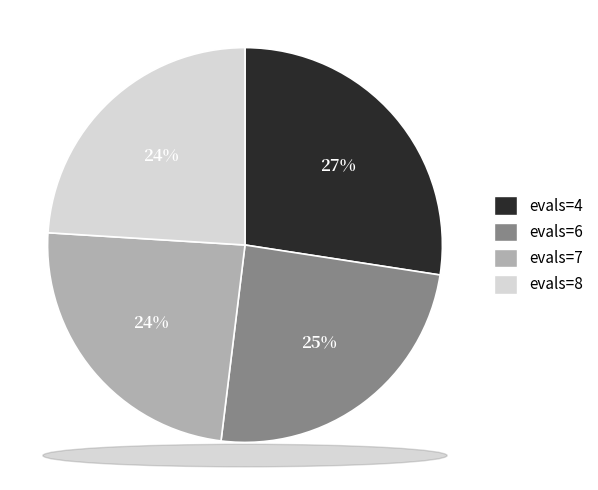

To the nearest percent, what is the combined percentage of evals=6 and evals=4?

52%